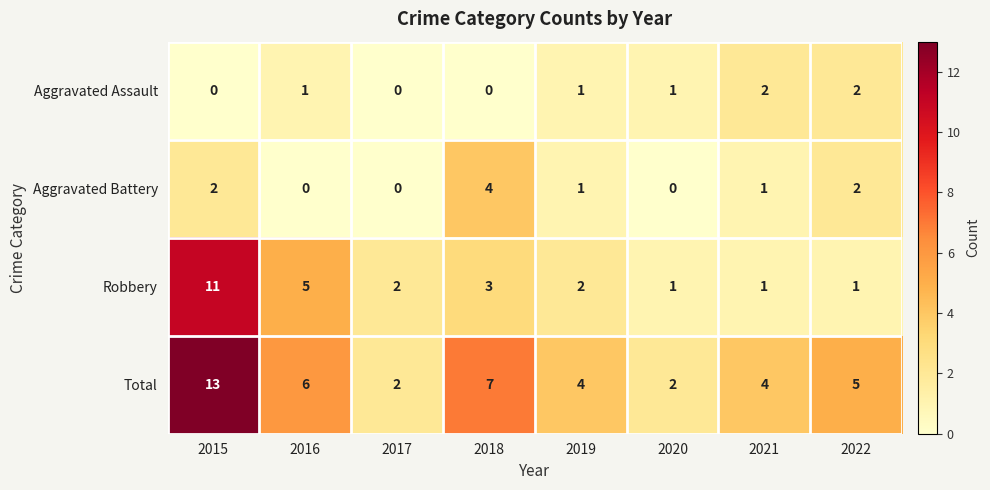

Where does the Aggravated Battery series first go above 1?

2015